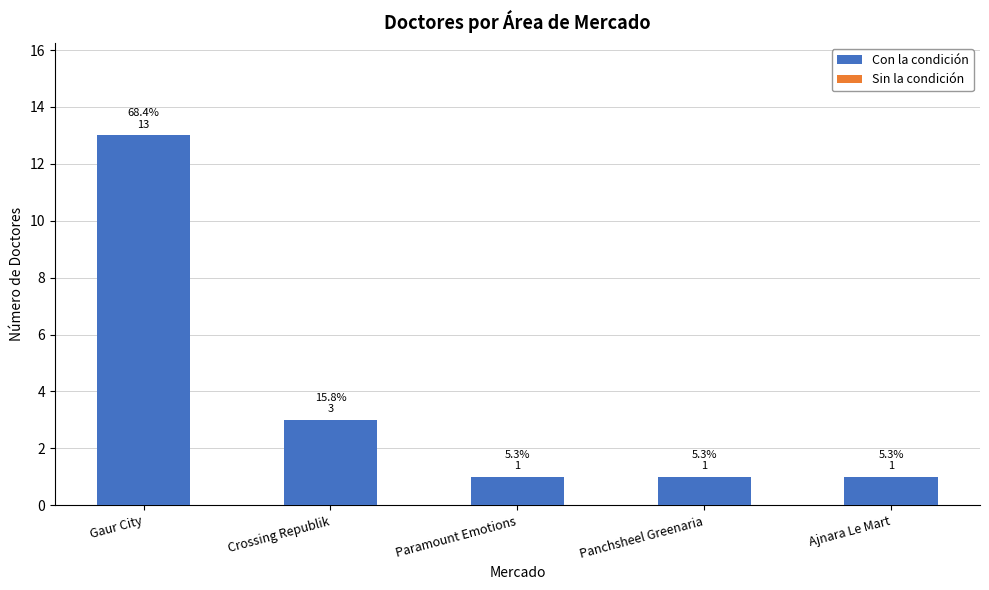

At which category does the chart reach its peak across all series?

Gaur City